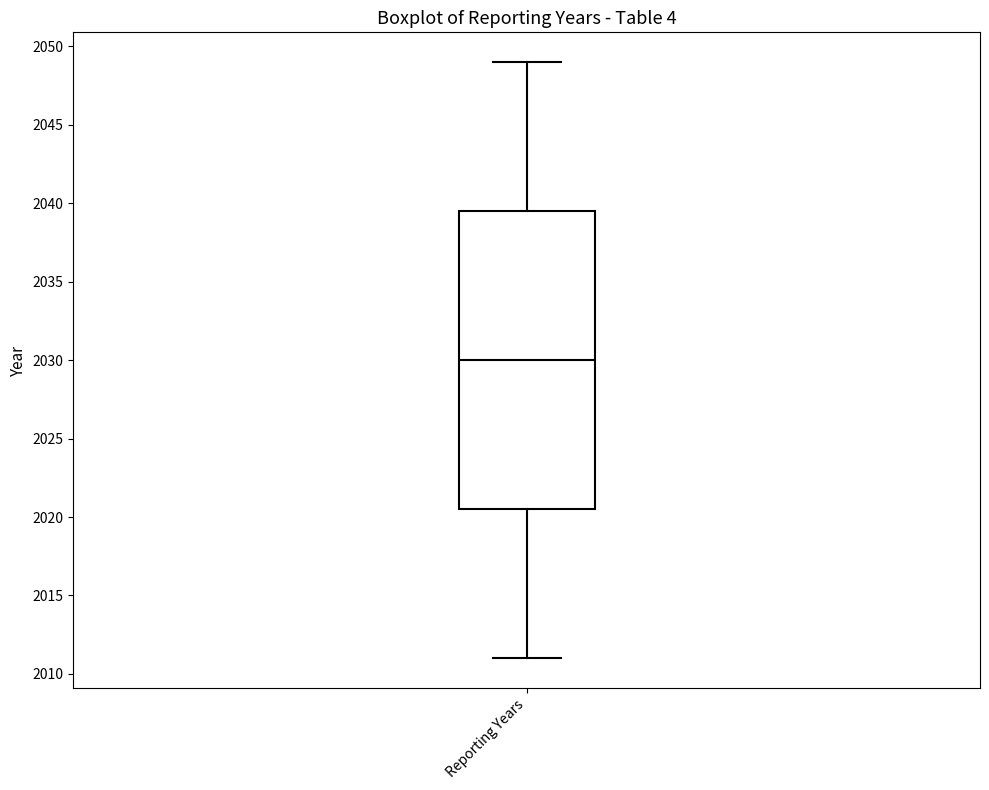

Where is the upper edge of the box for Reporting Years on the y-axis? The values are not printed on the chart, so give them approximately, as read against the axis.

2039.5